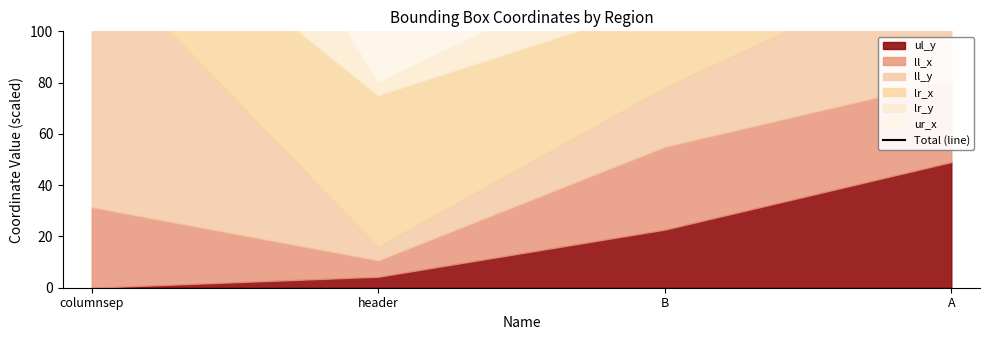

What is the difference between the values at columnsep and B?

131.5